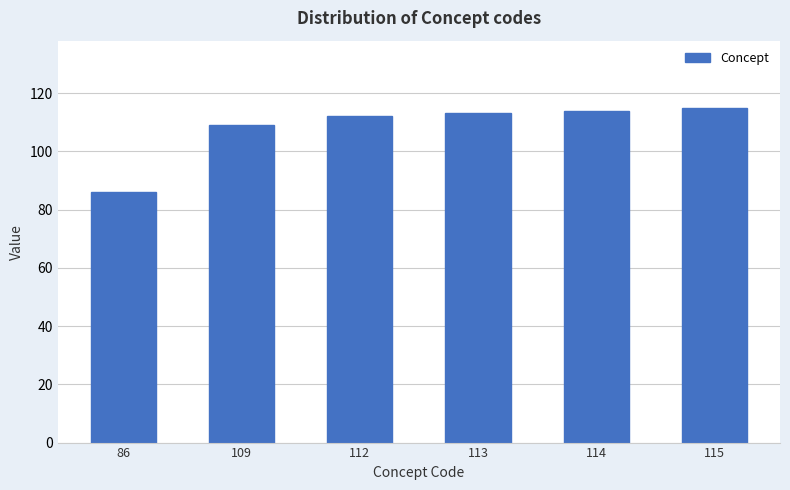

Where is the data nearest to the value 100?

109